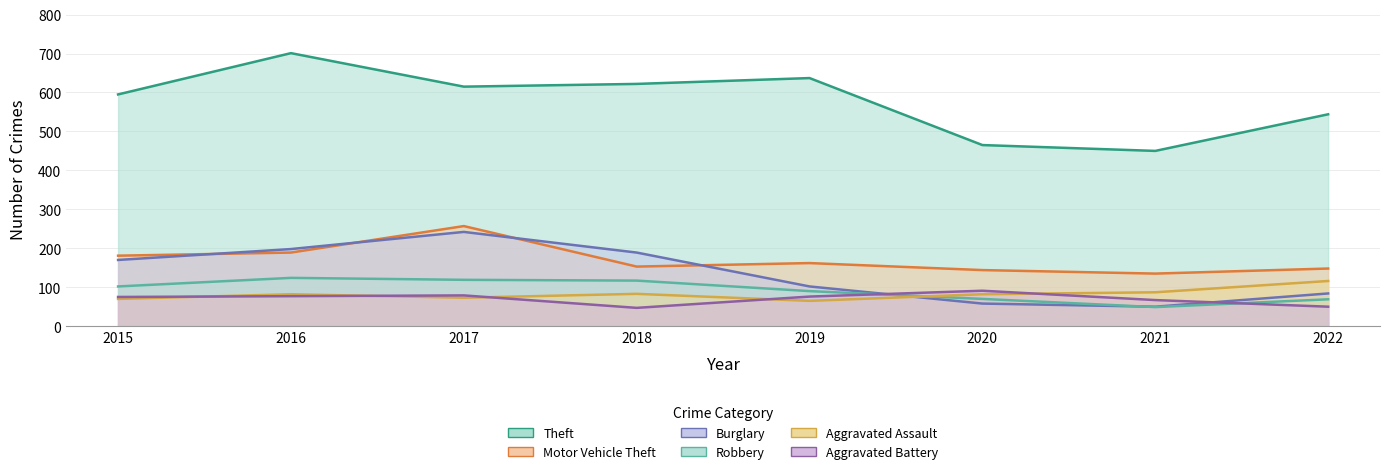

Which series has the largest total across all categories?

Theft